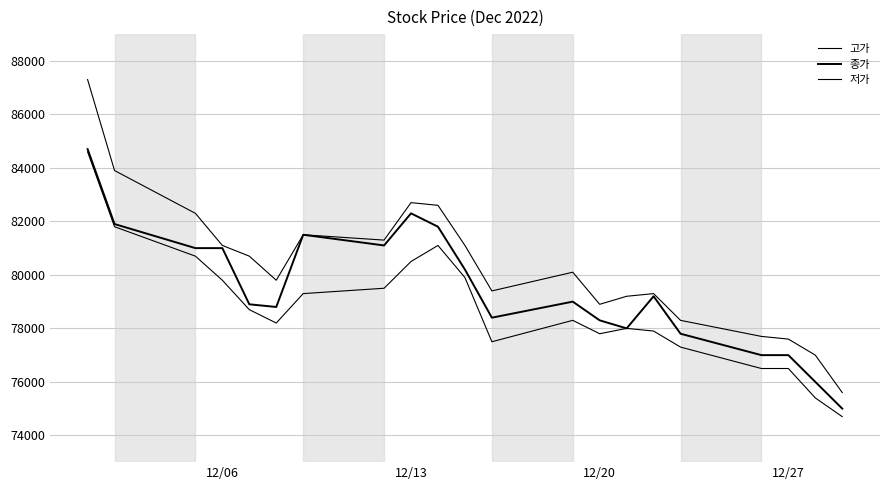

What is the sum of all 고가 values?

1687400